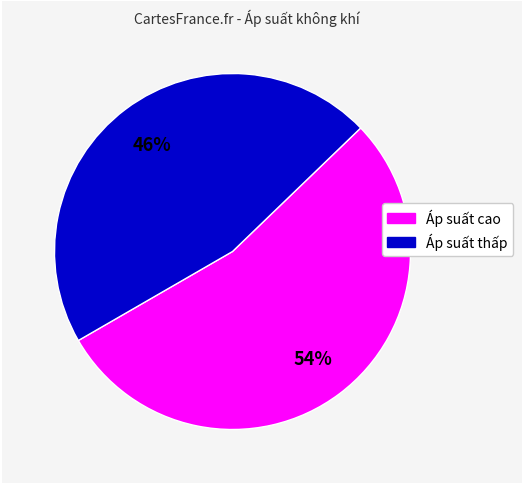

Is there a majority slice in this chart?

Yes